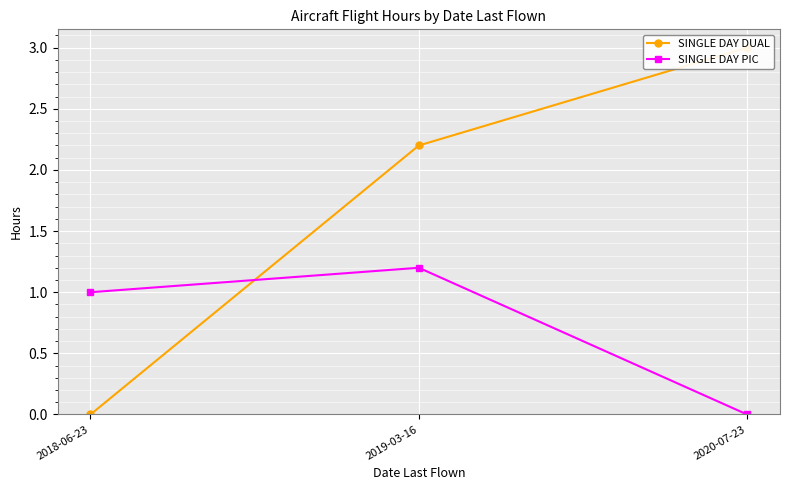

At which label does SINGLE DAY PIC reach its peak?

2019-03-16